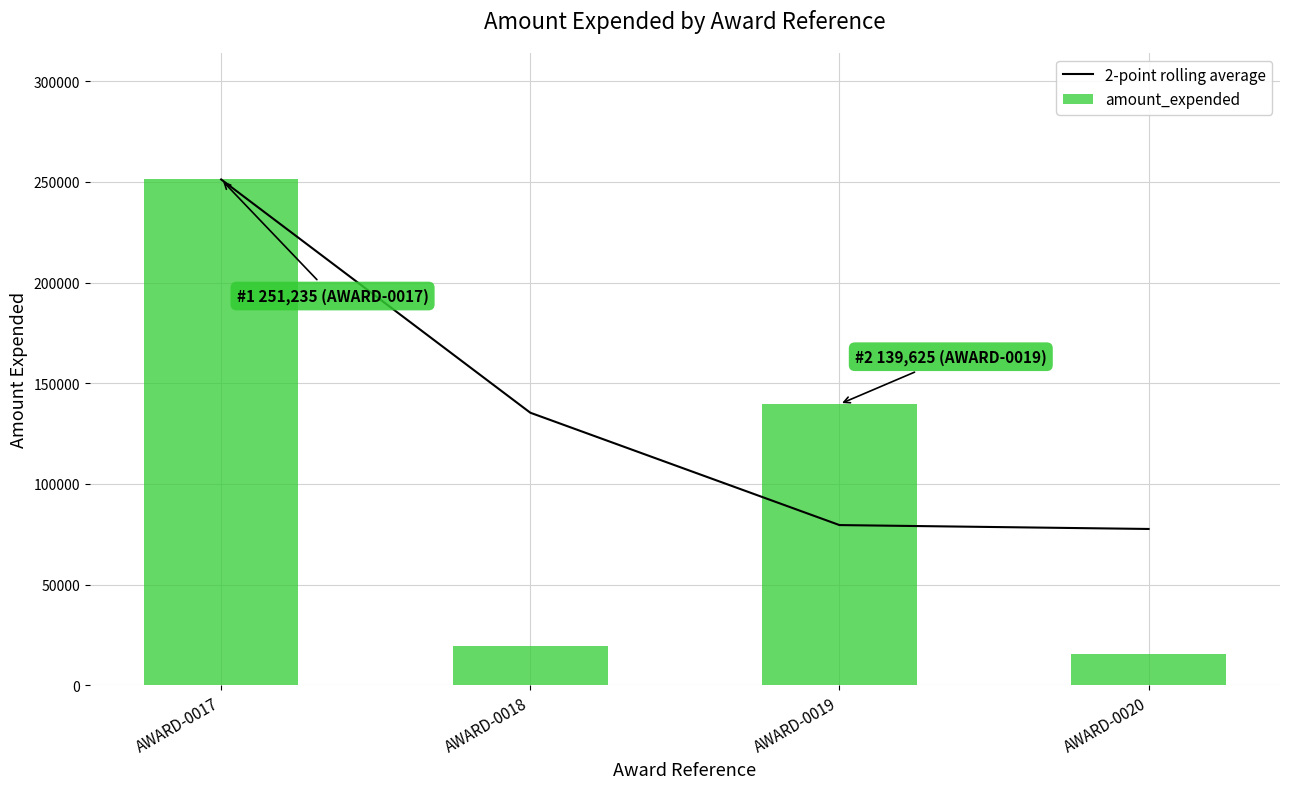

What is the difference between the highest and lowest values at AWARD-0019?

60063.5